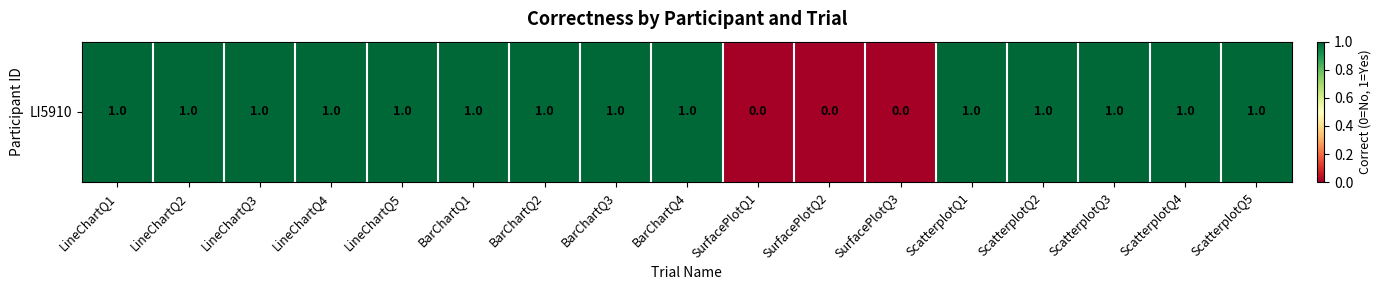

The value at BarChartQ1 is 1. True or false?

True